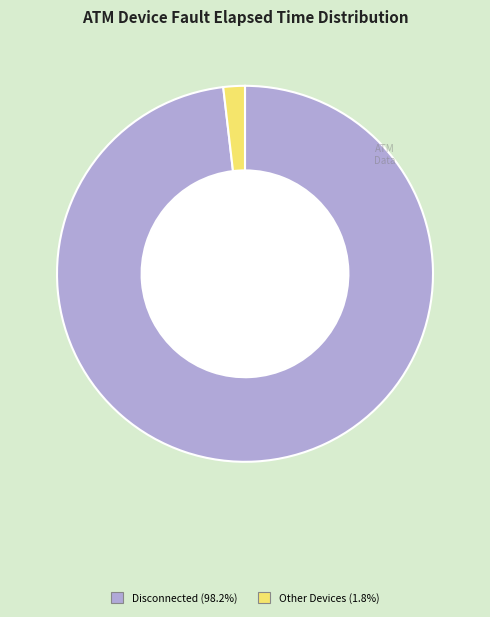

Does any single category account for the majority?

Yes